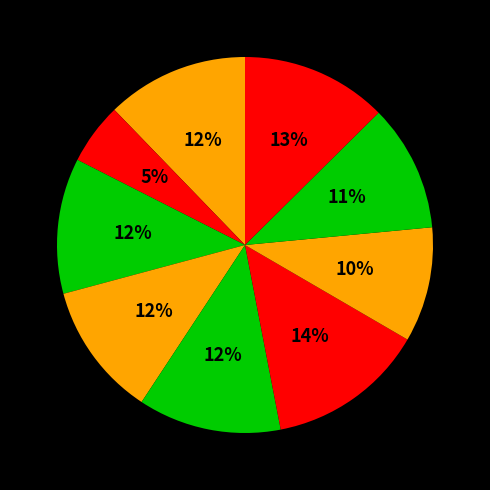

Count the number of slices in the pie.

9